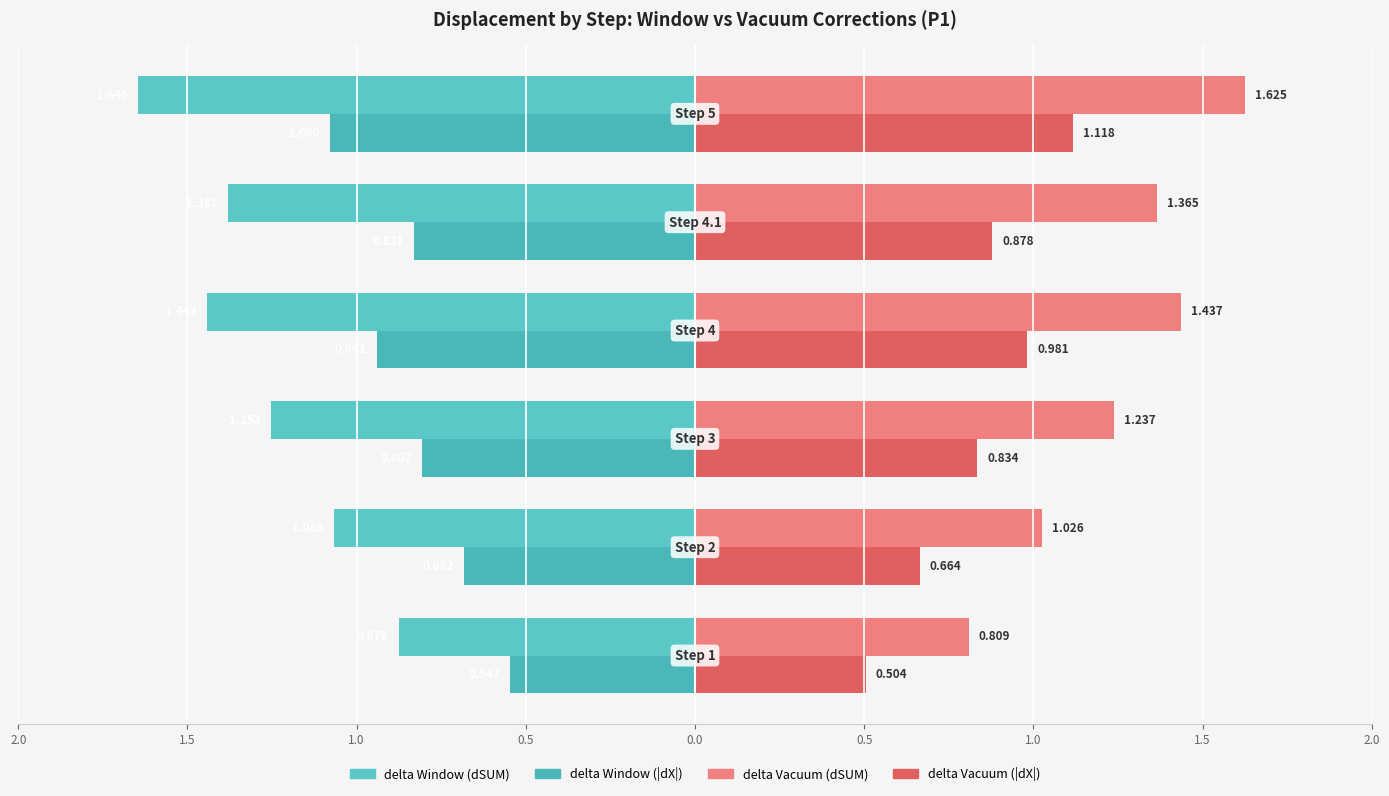

What is the greatest value displayed?

1.6